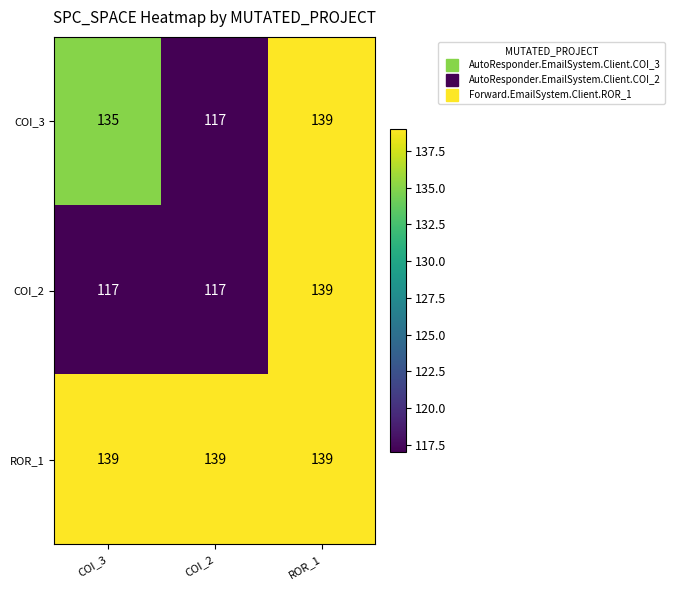

Reading right to left, list all the values displayed in this chart.

COI_3: ROR_1=139	COI_2=117	COI_3=135
COI_2: ROR_1=139	COI_2=117	COI_3=117
ROR_1: ROR_1=139	COI_2=139	COI_3=139